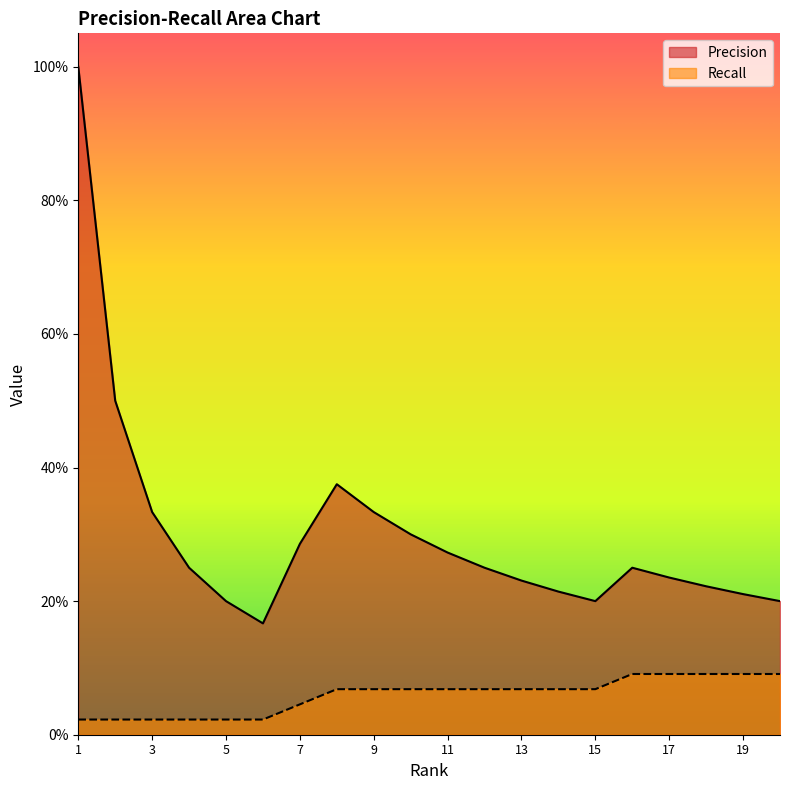

What is the value of the Precision point at the 19th from the left?

0.2